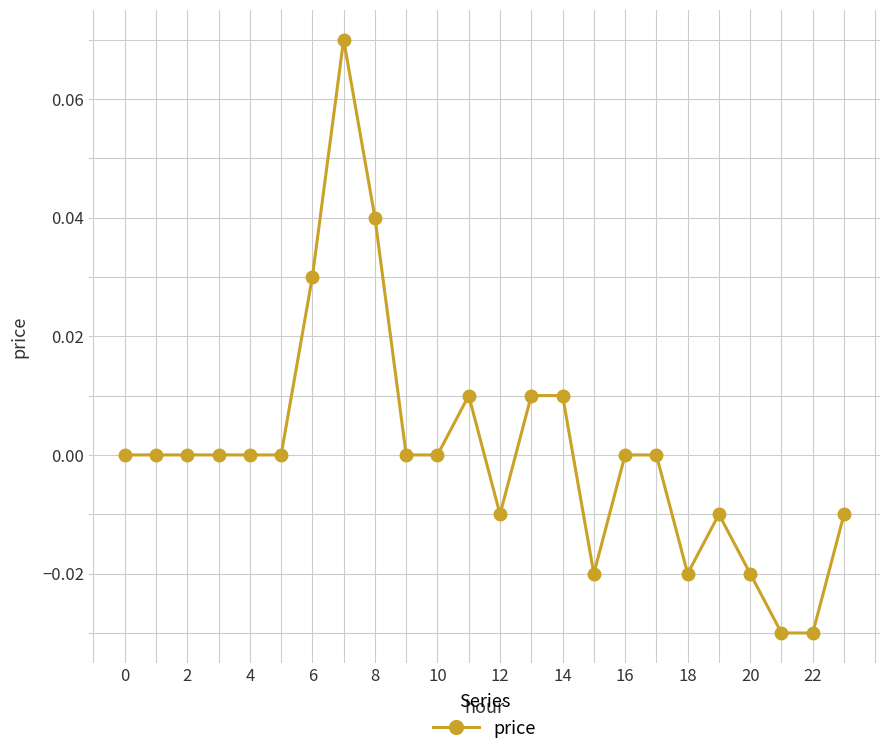

True or false: the data shows -0.1 at 4.

False